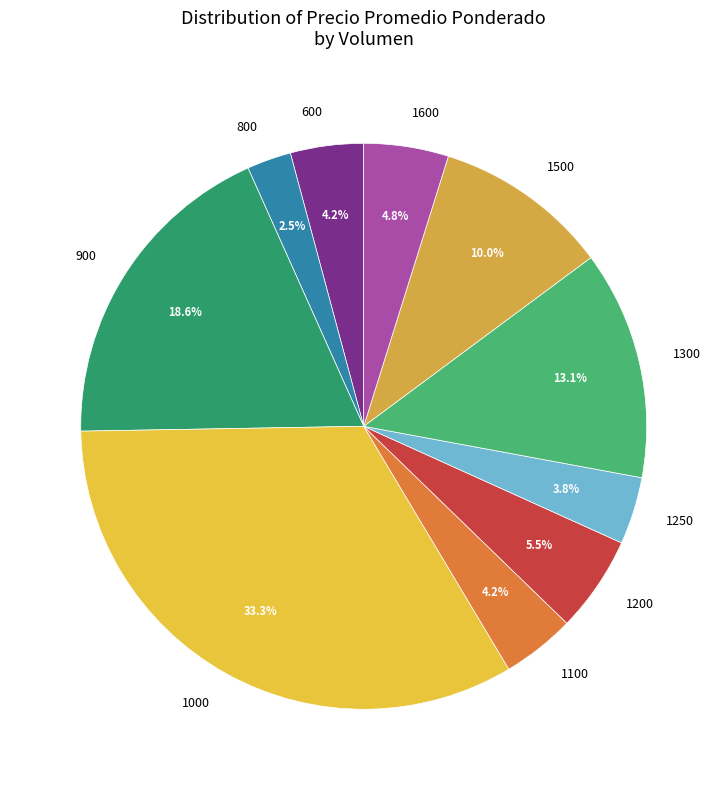

To the nearest percent, what is the difference between the 600 and 1000 slice percentages?

29%